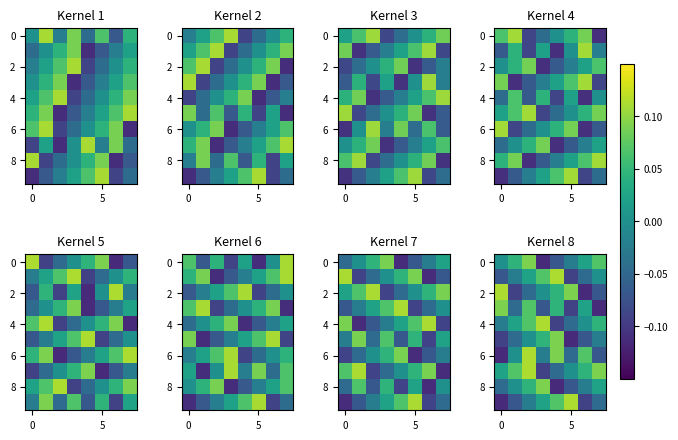

What is the spread (max minus min) of values at 5?

0.2